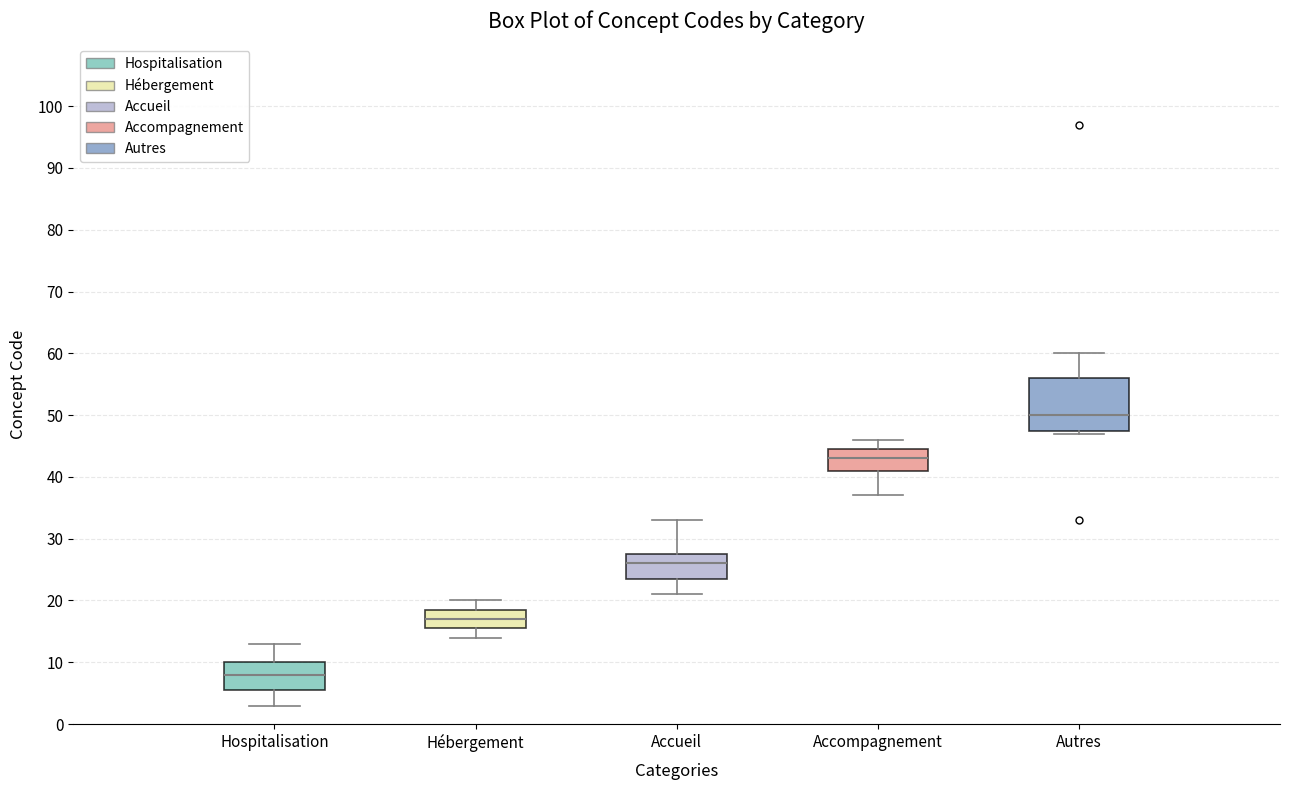

Reading left to right, read every box against the y-axis: the position of its median line, the range the box covers, and the ends of its whiskers. The values are not printed on the chart, so give them approximately, as read against the axis.

Hospitalisation: median 8, box 6 to 10, whiskers 3 to 13
Hébergement: median 17, box 16 to 19, whiskers 14 to 20
Accueil: median 26, box 24 to 28, whiskers 21 to 33
Accompagnement: median 43, box 41 to 45, whiskers 37 to 46
Autres: median 50, box 48 to 56, whiskers 47 to 60